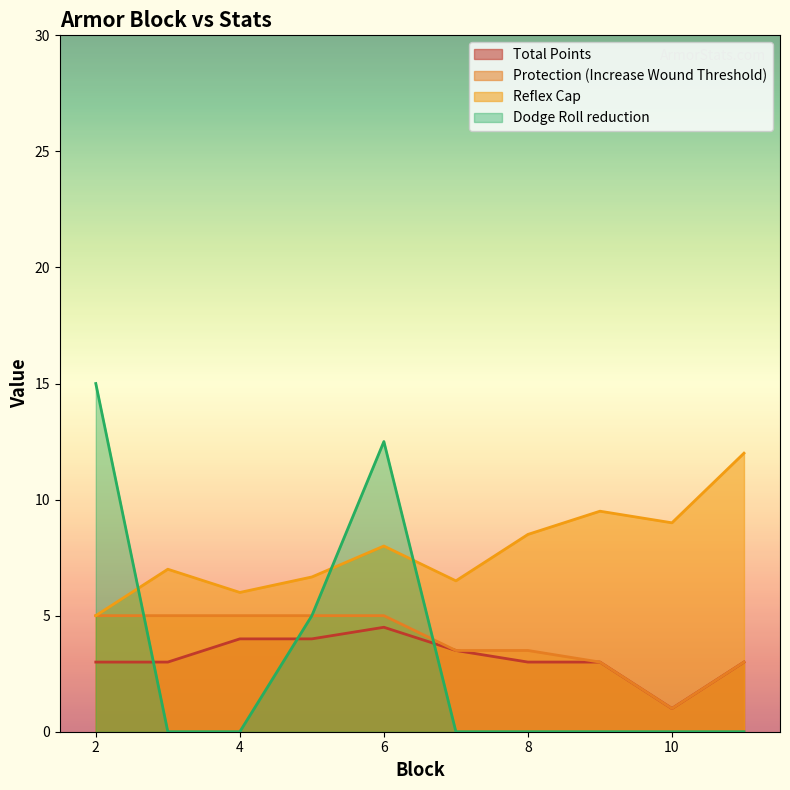

True or false: Dodge Roll reduction has a value of 0 at 8.

True